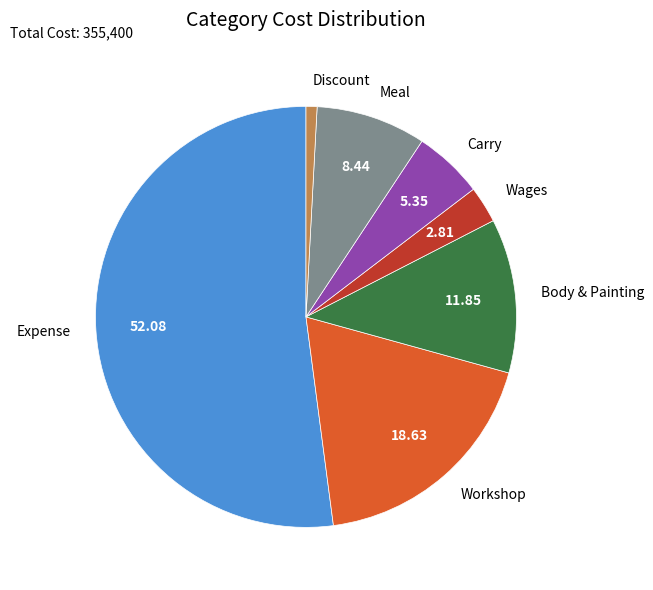

Which slice is the smallest?

Discount